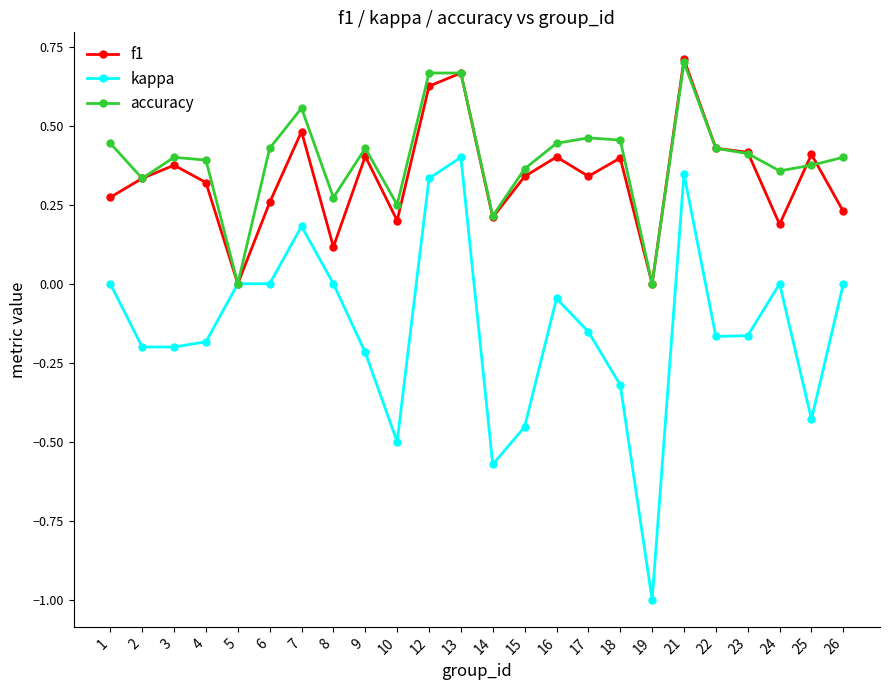

The f1 series shows 0.7 at 23. True or false?

False